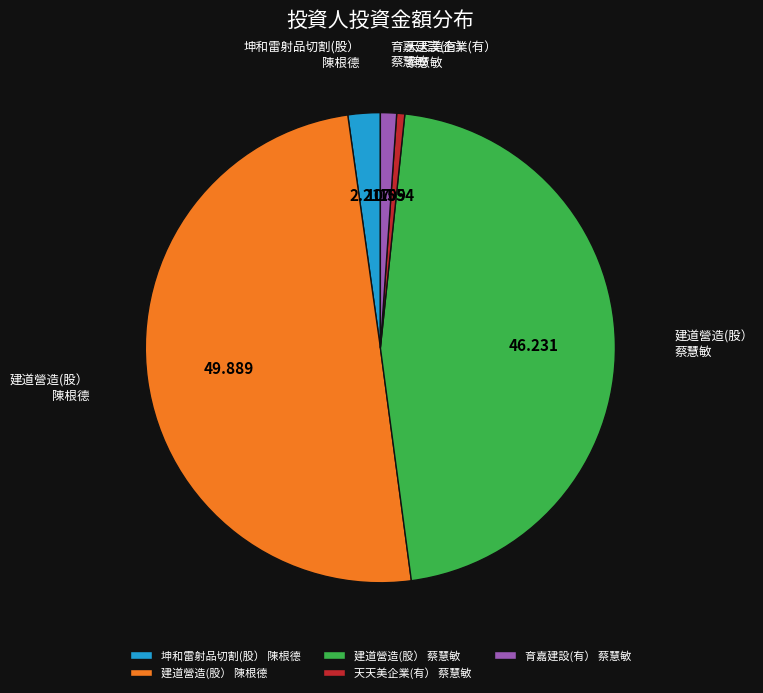

Between 建道營造(股） 蔡慧敏 and 坤和雷射品切割(股） 陳根德, which is larger?

建道營造(股） 蔡慧敏